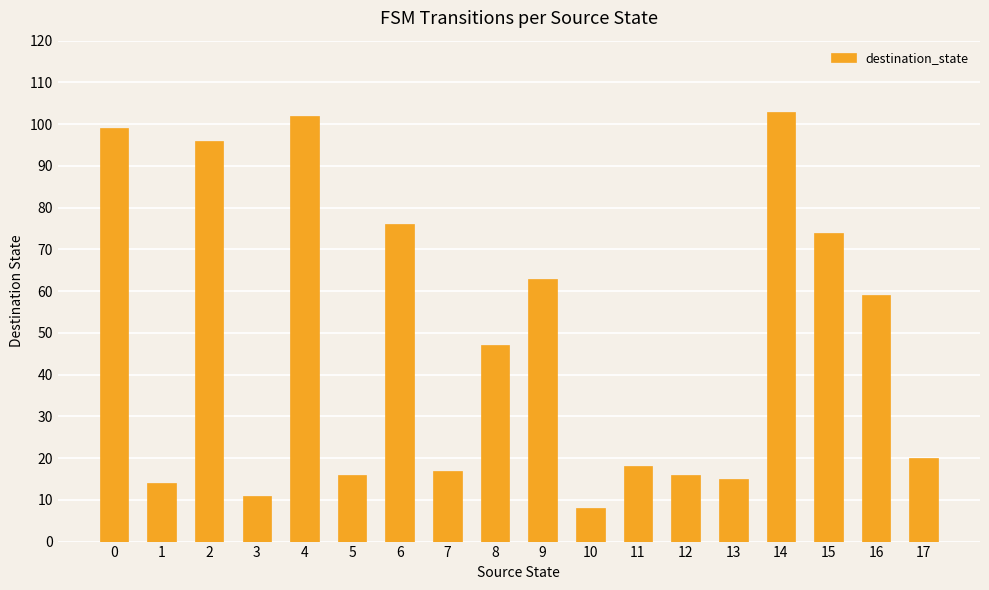

What is the ratio of the value at 10 to the value at 0?

0.1